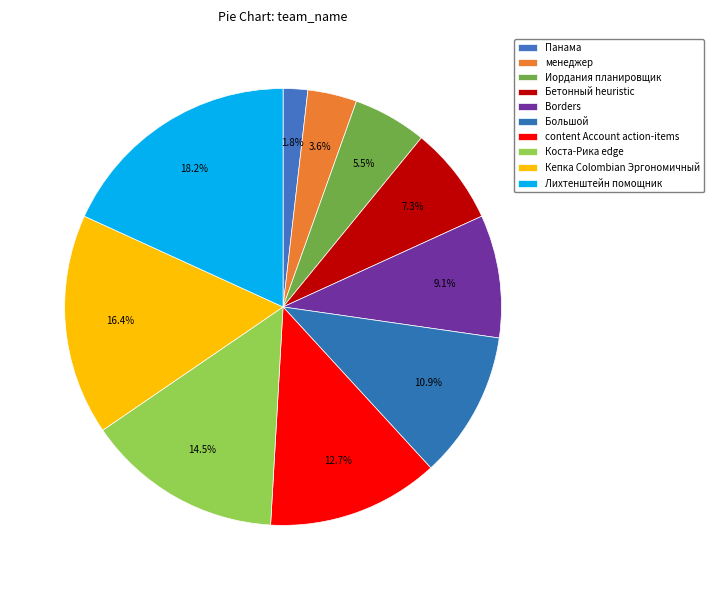

Rank the categories by value from lowest to highest.

Панама, менеджер, Иордания планировщик, Бетонный heuristic, Borders, Большой, content Account action-items, Коста-Рика edge, Кепка Colombian Эргономичный, Лихтенштейн помощник